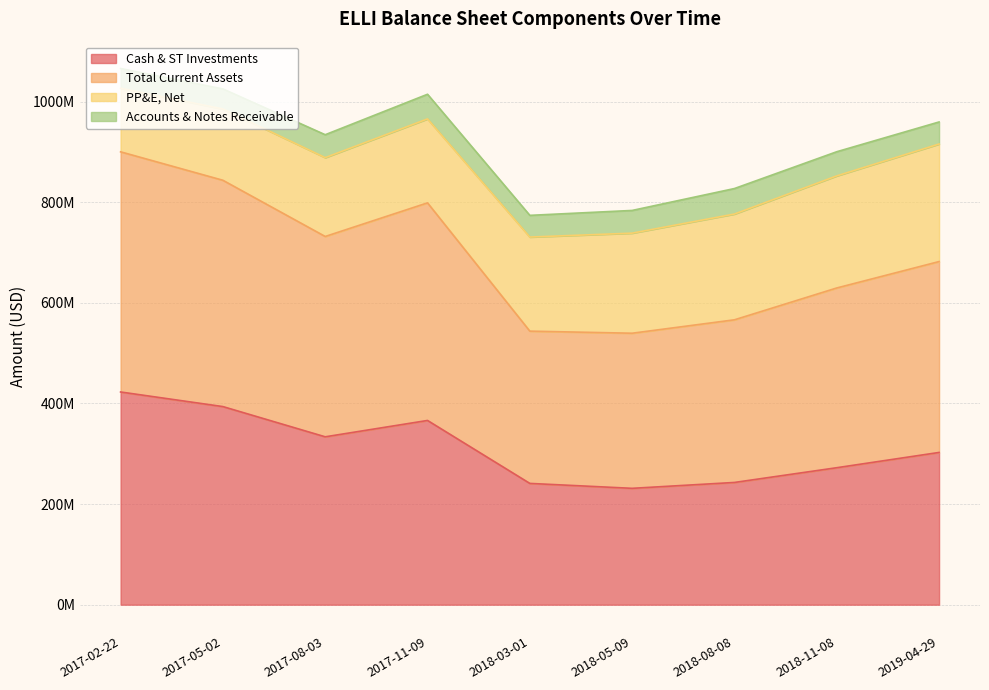

What is the label of the 6th point from the right?

2017-11-09